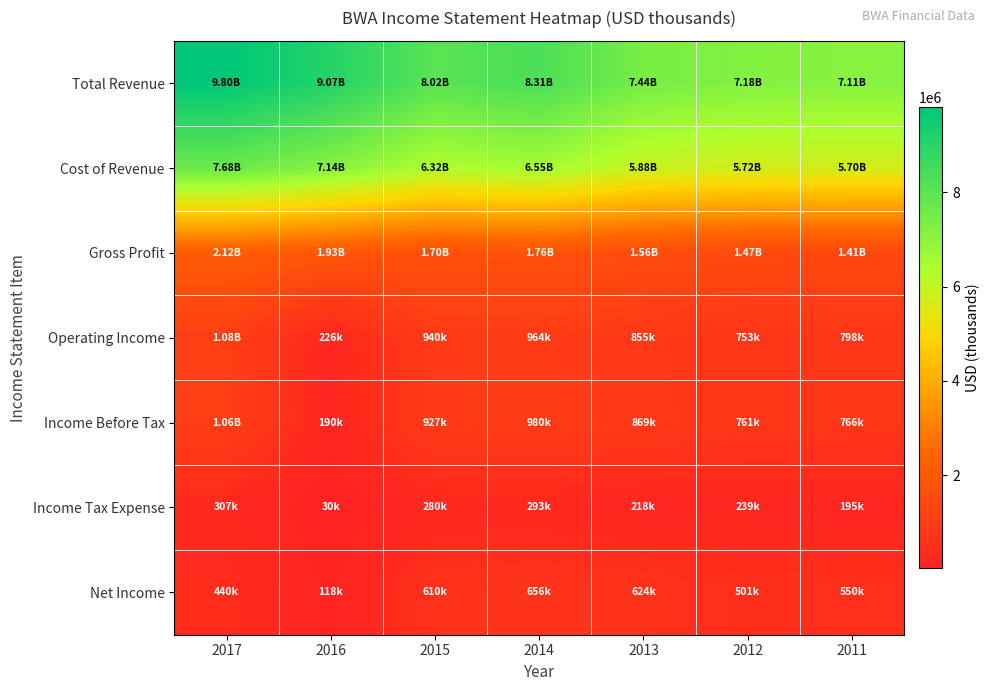

Which series has the largest range (max minus min)?

Total Revenue